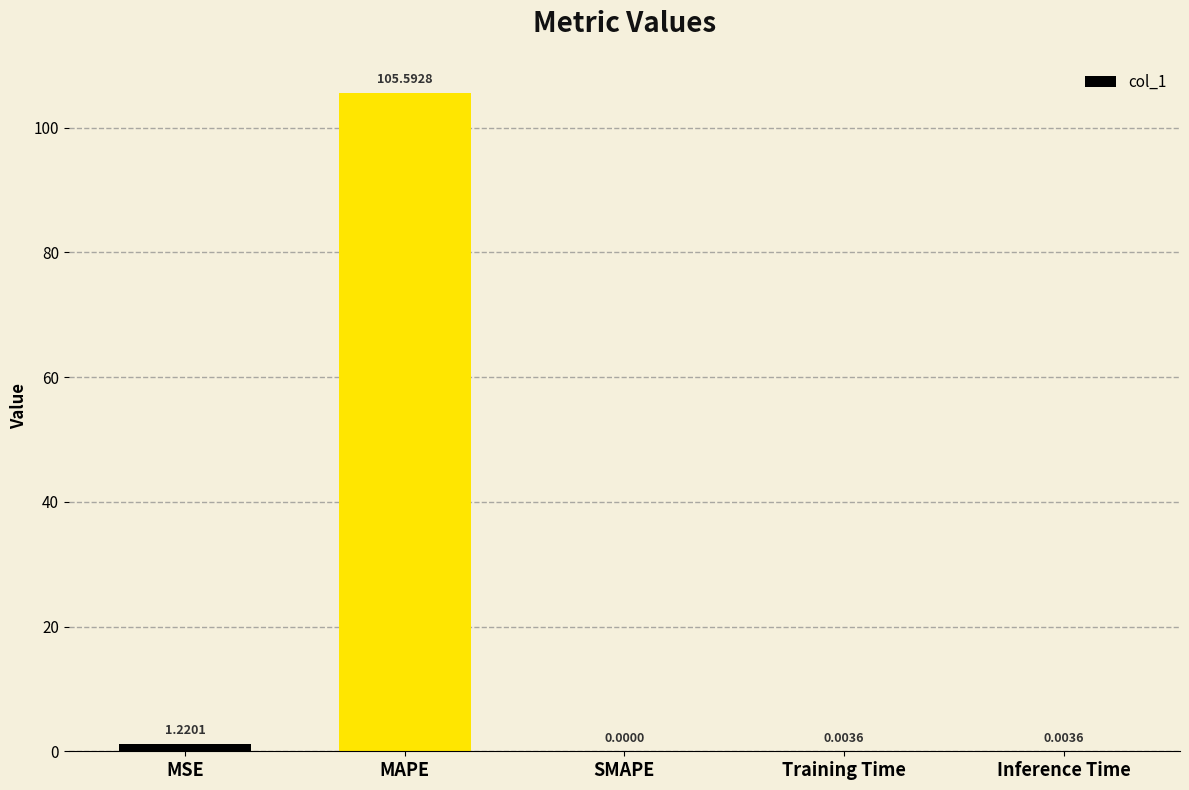

Where is the data nearest to the value 52?

MSE